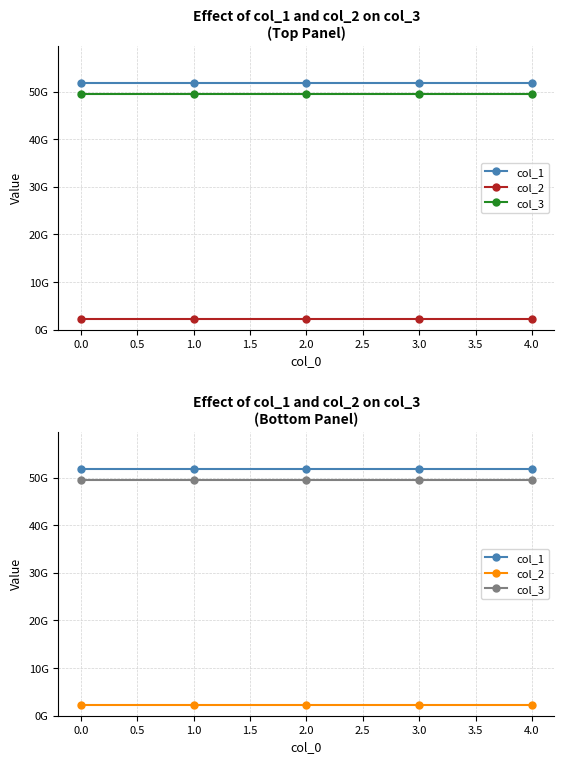

Is it true that col_3 equals 82223417123 at 3.0?

False